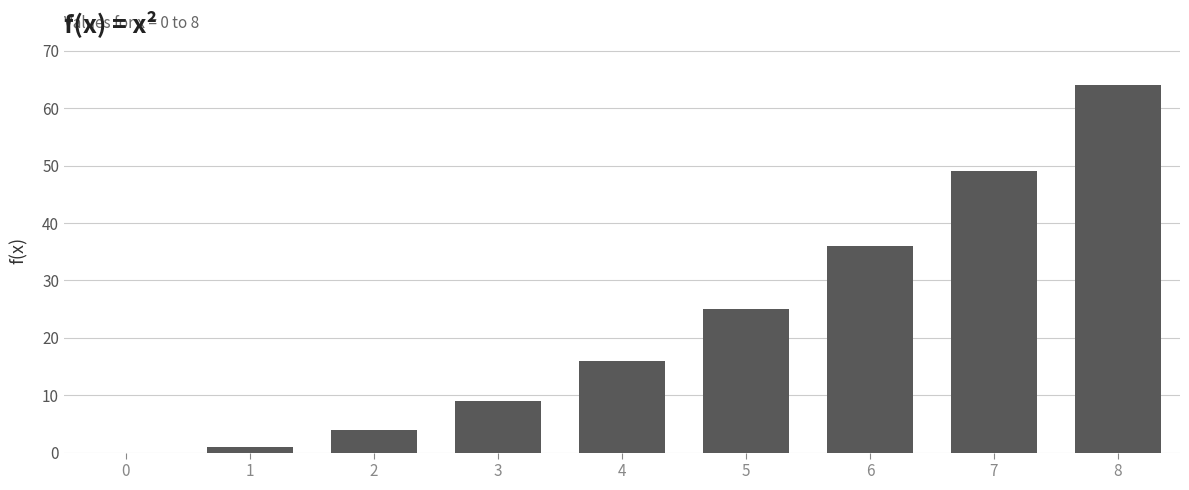

What value does the data have at 3?

9